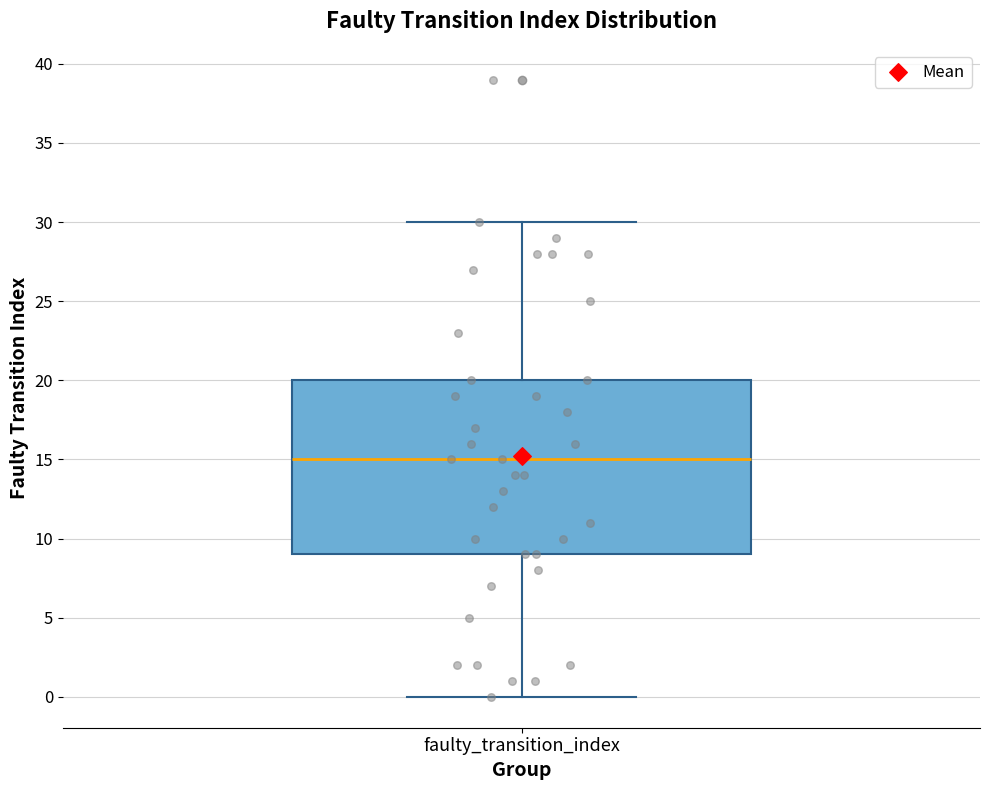

Transcribe this box plot: give where the median line is, the range the box spans, and where the two whiskers end, as read against the y-axis. The values are not printed on the chart, so give them approximately, as read against the axis.

median 15, box 9 to 20, whiskers 0 to 30